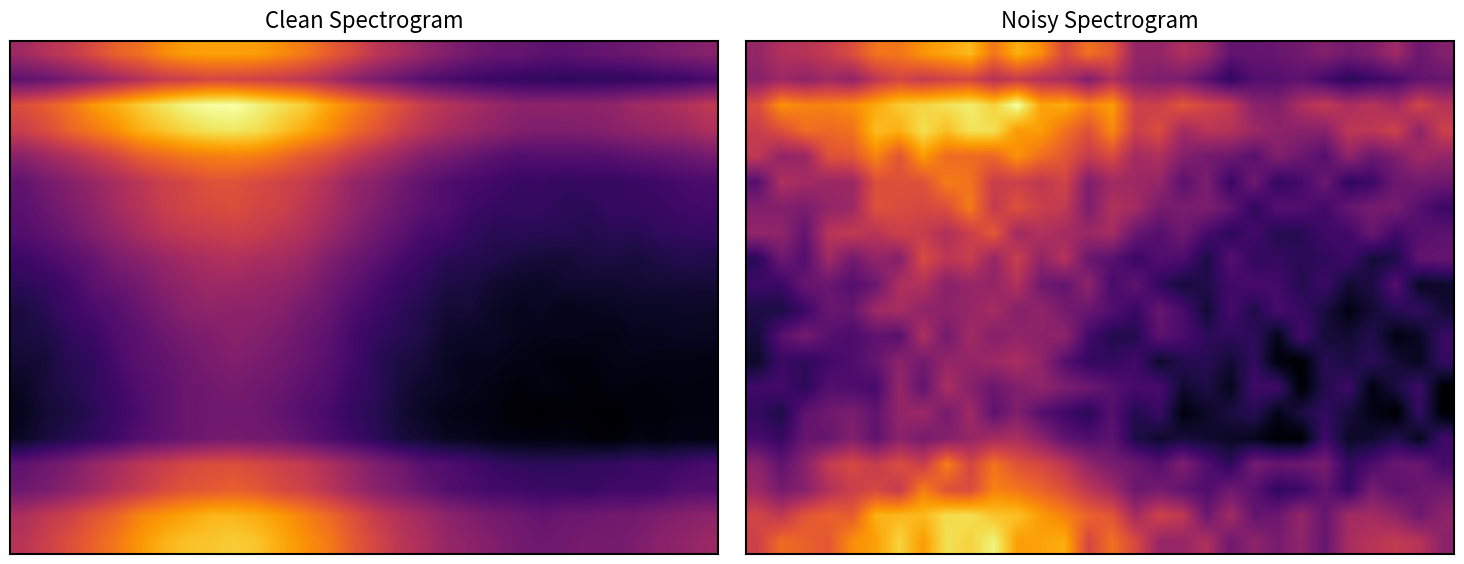

What is the minimum value shown in the chart?

0.4